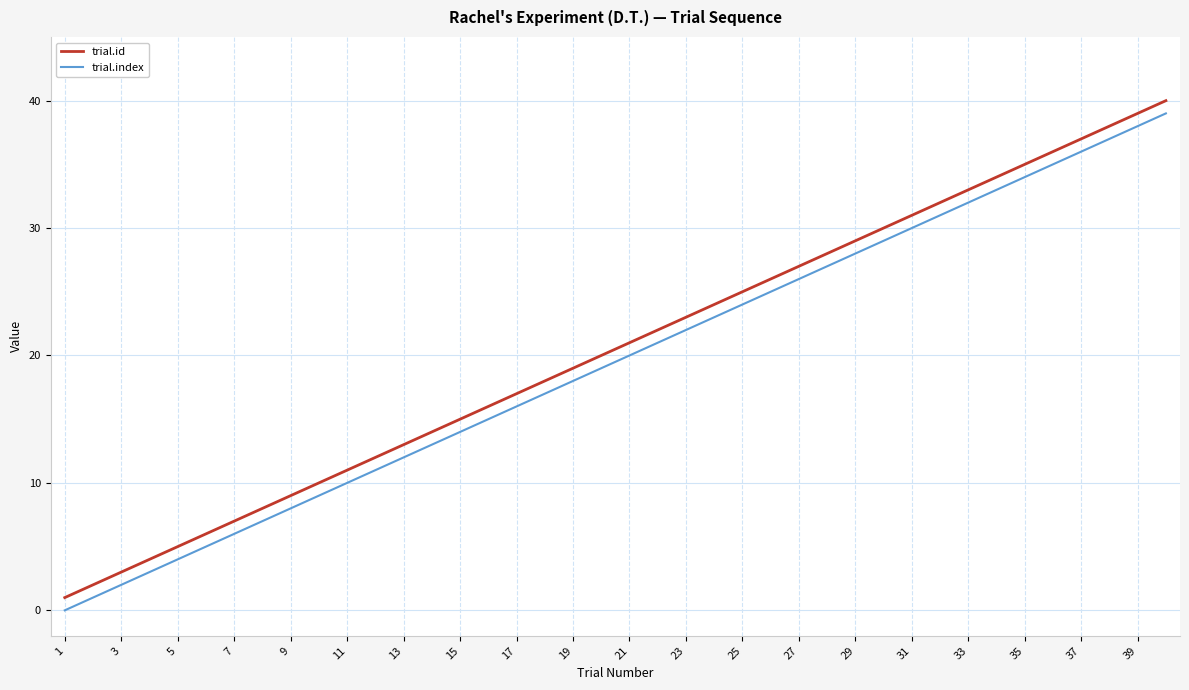

What is the greatest value displayed?

40